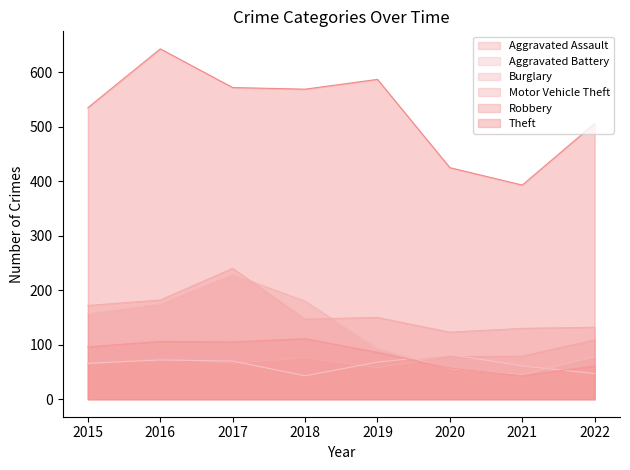

How many values in the Aggravated Assault series exceed 76?

3